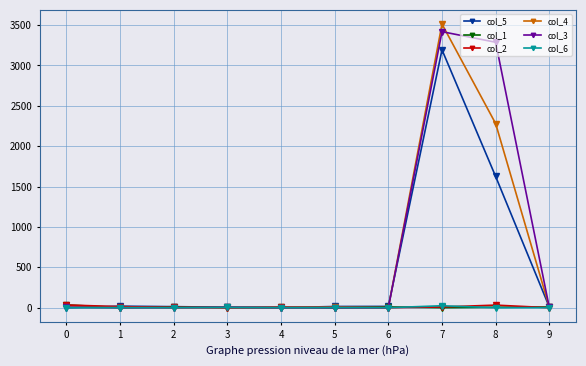

What are all the series names shown in the legend?

col_5, col_1, col_2, col_4, col_3, col_6